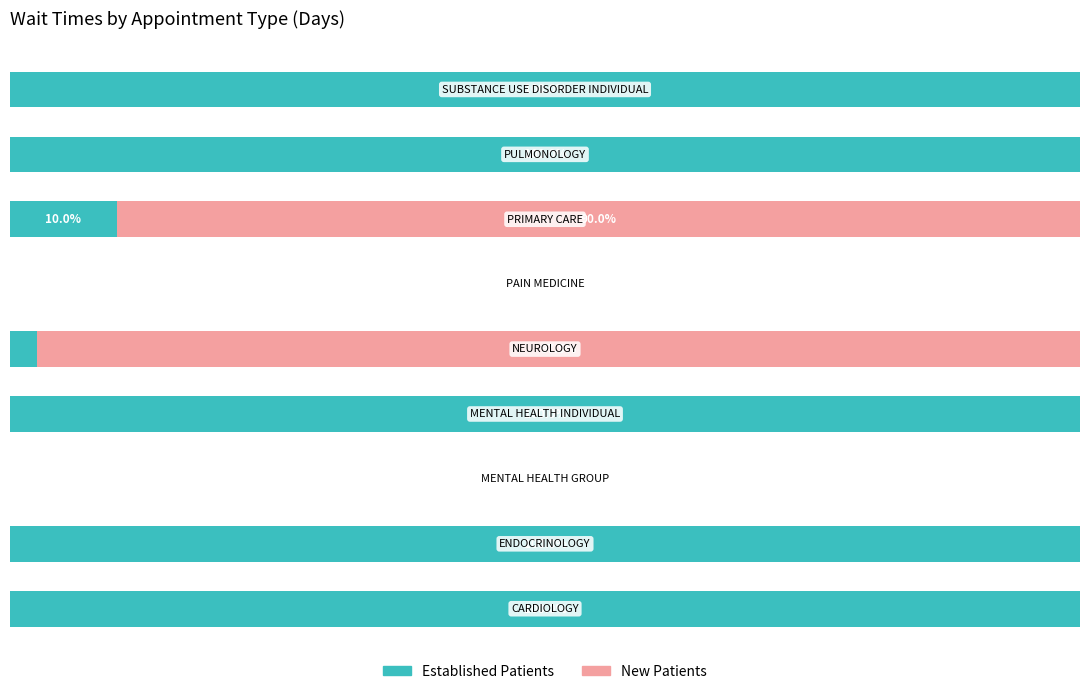

Reading left to right, transcribe all the data shown in this chart.

EstablishedPatients: 0=100.0	1=100.0	2=0.0	3=100.0	4=2.5	5=0.0	6=10.0	7=100.0	8=100.0
NewPatients: 0=0.0	1=0.0	2=0.0	3=0.0	4=97.5	5=0.0	6=90.0	7=0.0	8=0.0